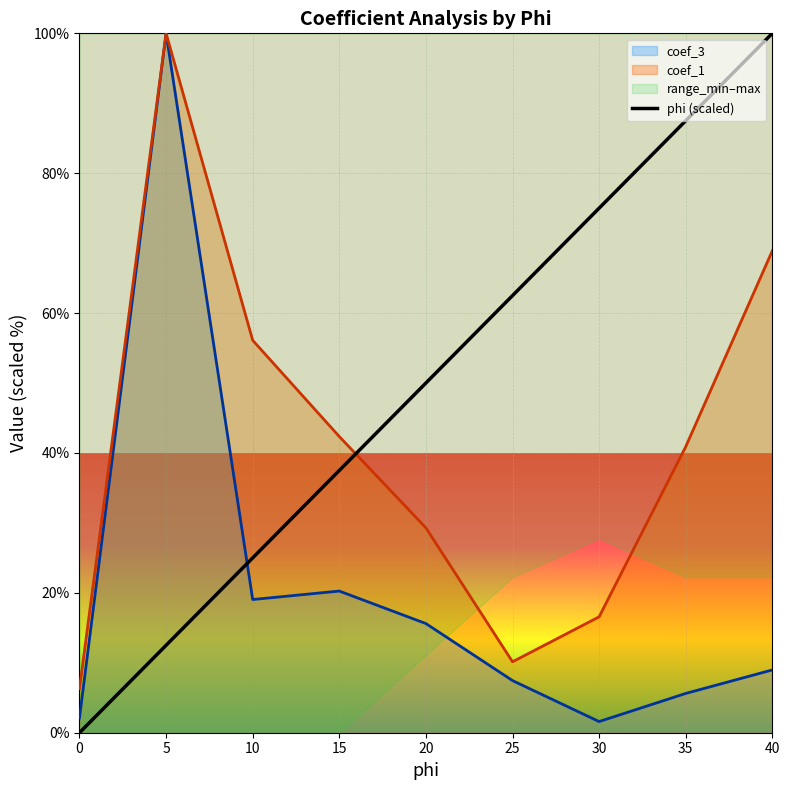

Is the value of phi (scaled) at 5 greater than the value of coef_1 at 40?

No